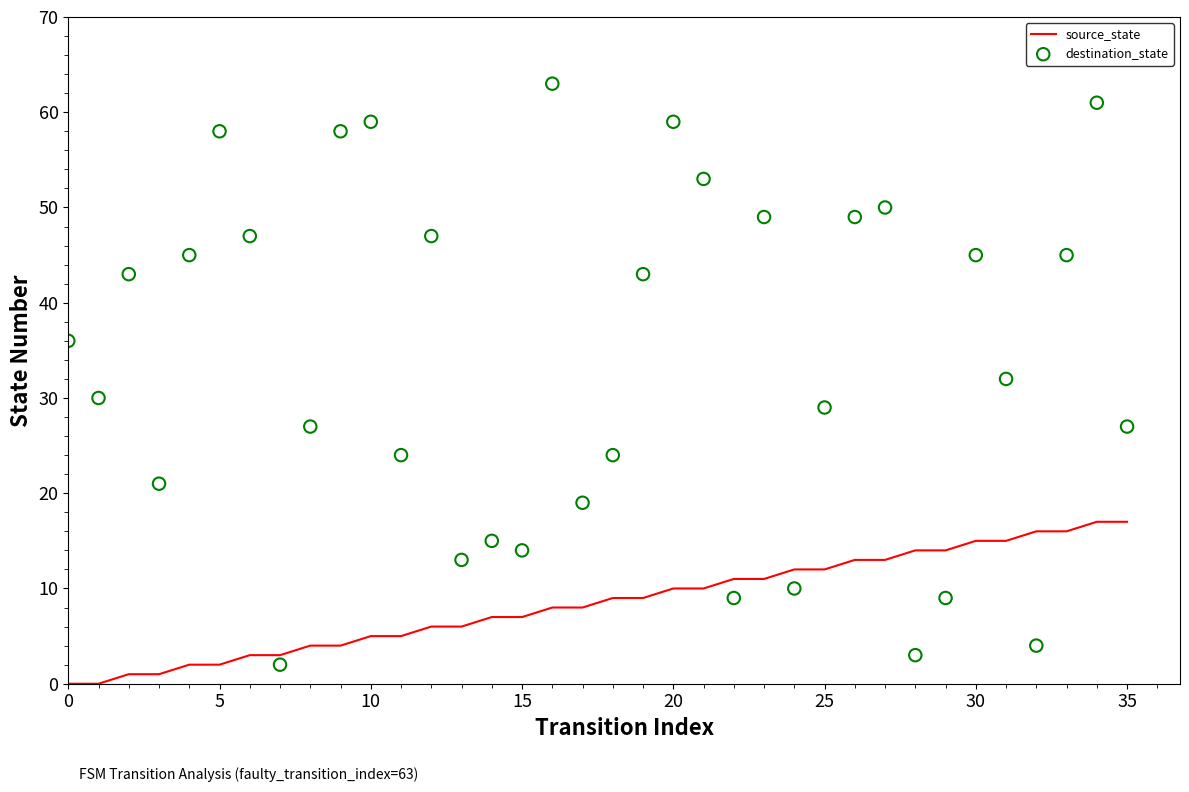

At which category is the sum across all series the highest?

34